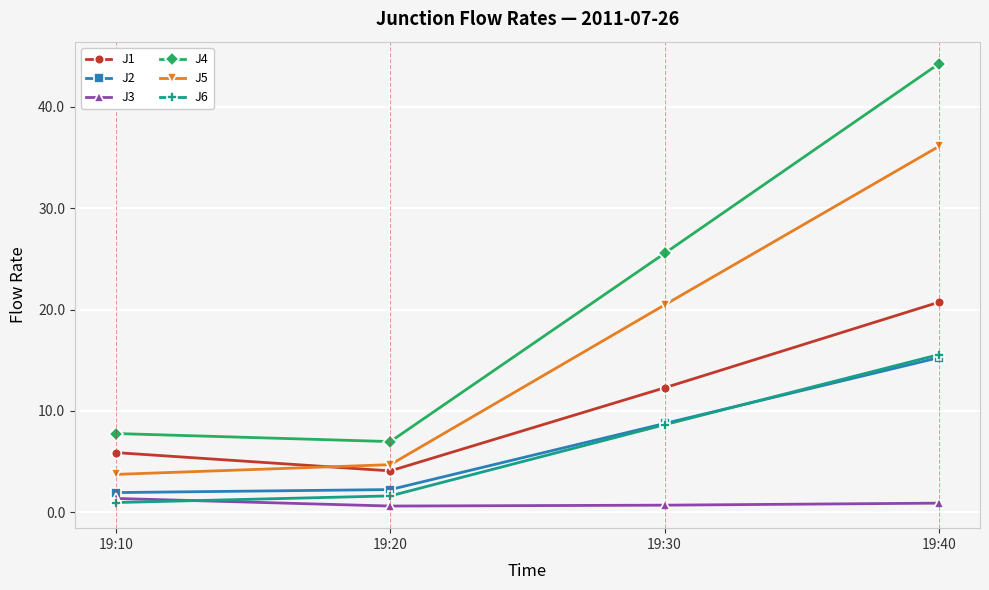

How many categories are shown in the chart?

4